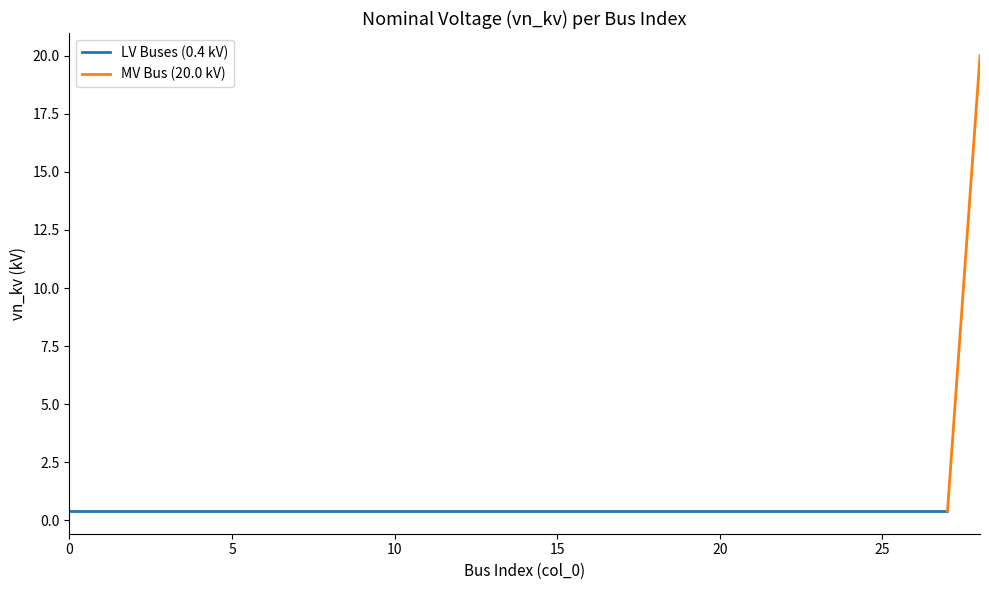

Is it true that the value at 18 is 0.7?

False